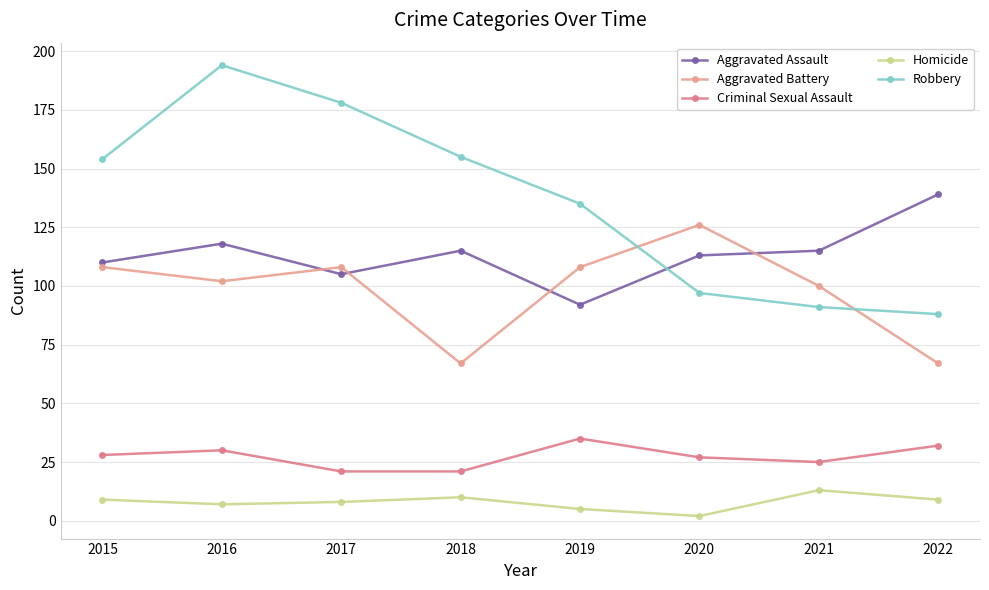

What is the difference between the maximum and minimum values in the Aggravated Assault series?

47